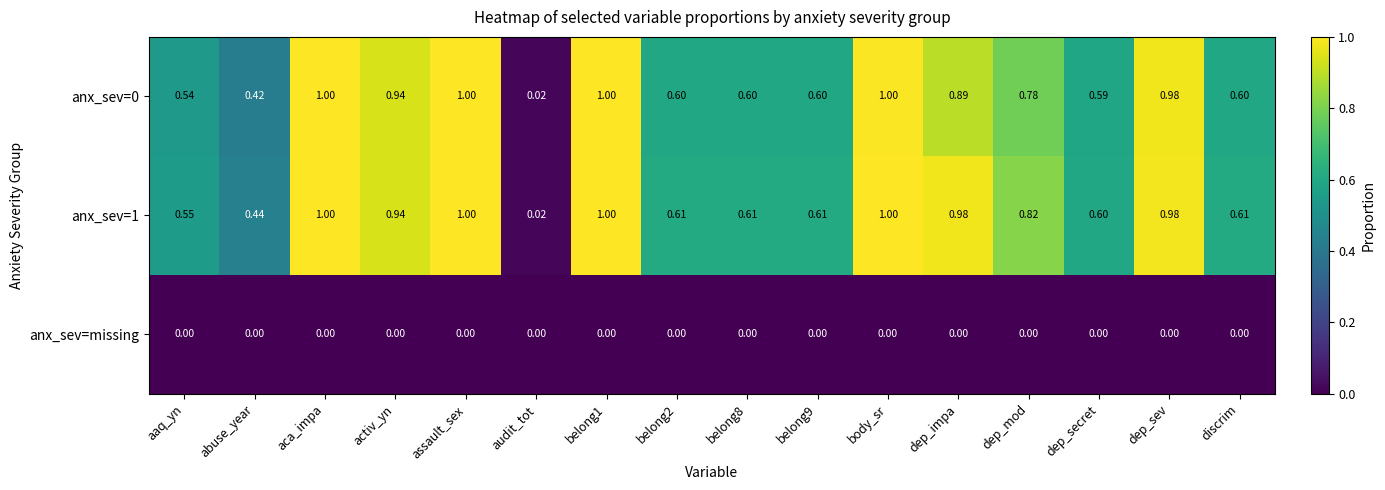

Is the value of anx_sev=1 at dep_sev greater than the value of anx_sev=0 at belong8?

Yes